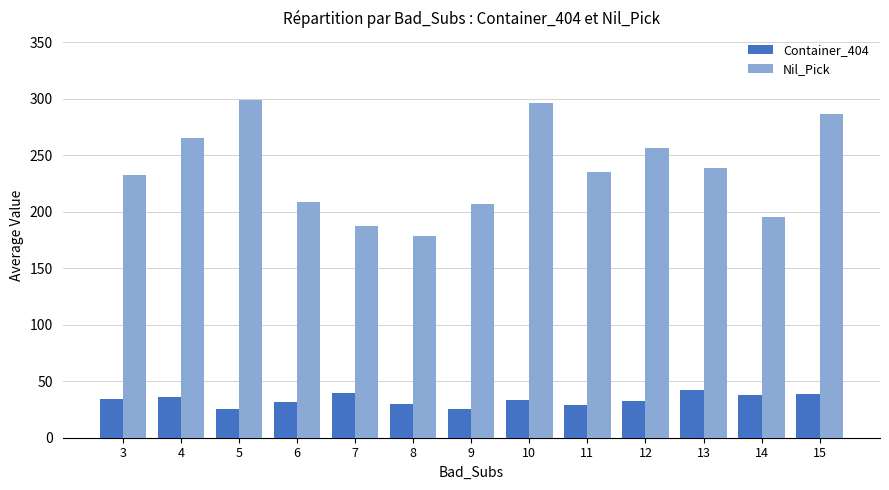

The value of Nil_Pick at 8 is 178.7. True or false?

True